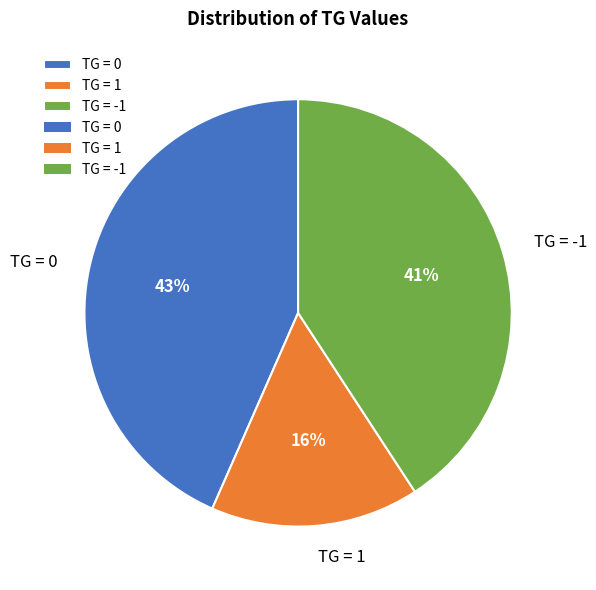

Is the sum of TG = -1 and TG = 1 greater than half?

Yes